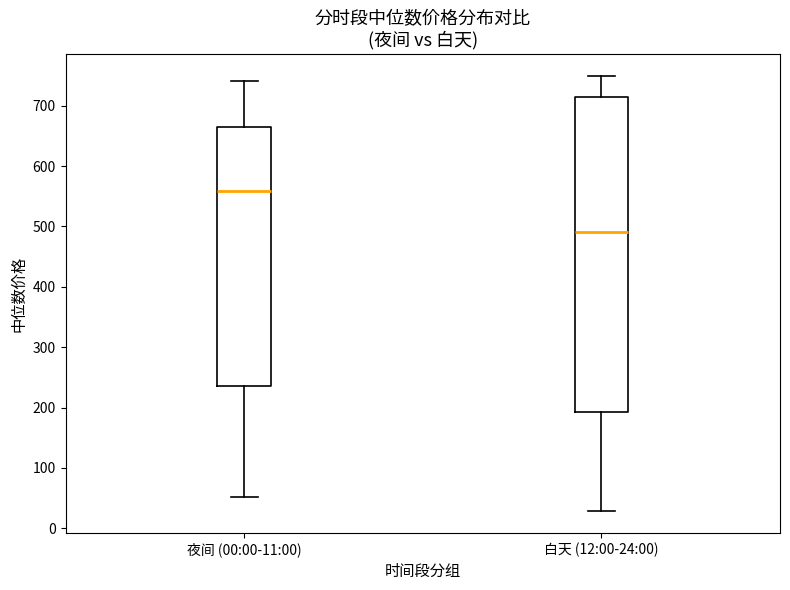

Which box is the tallest, from its lower edge to its upper edge?

白天 (12:00-24:00)